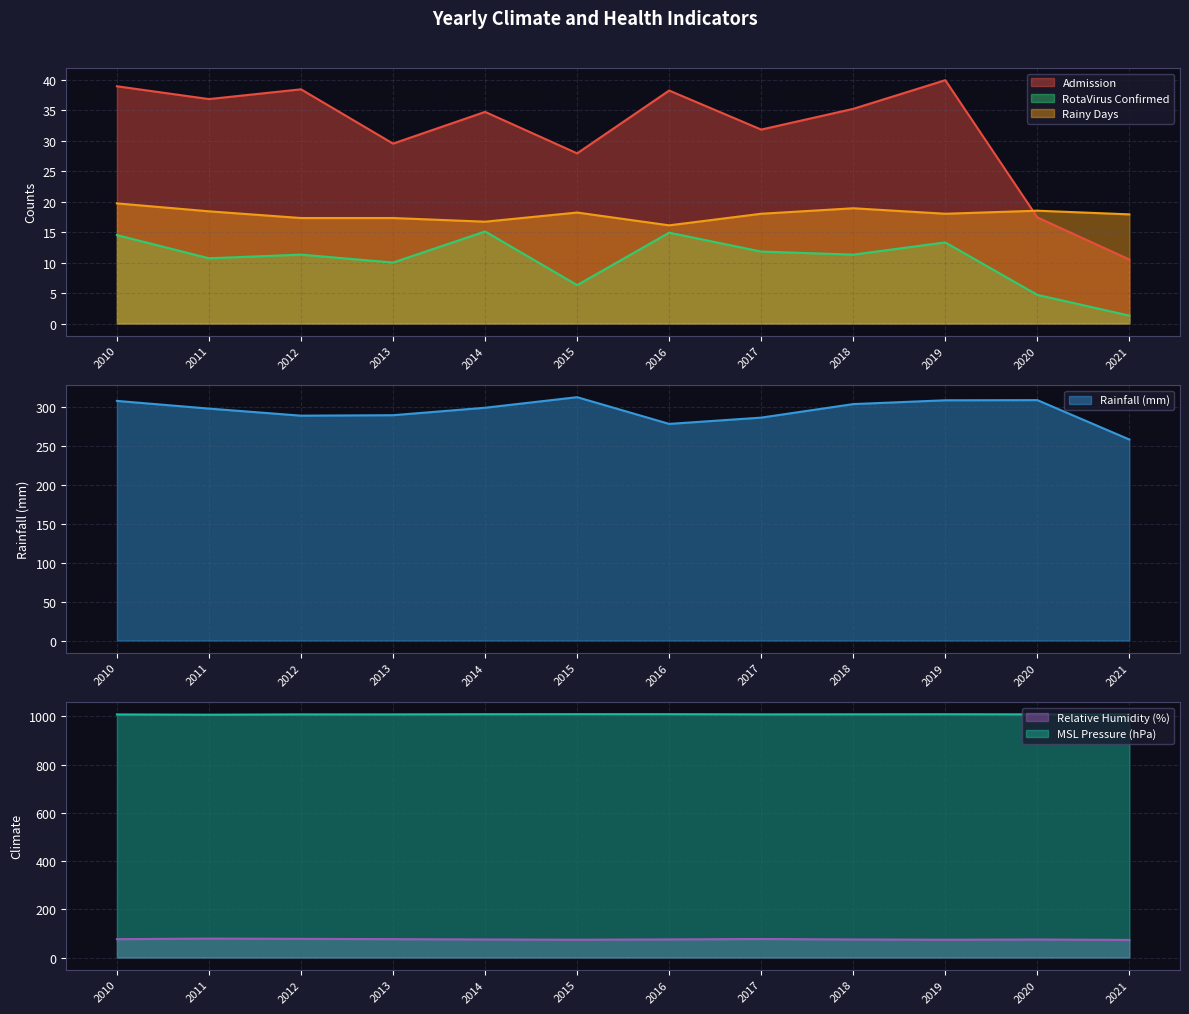

What is the maximum value shown in the chart?

1009.5